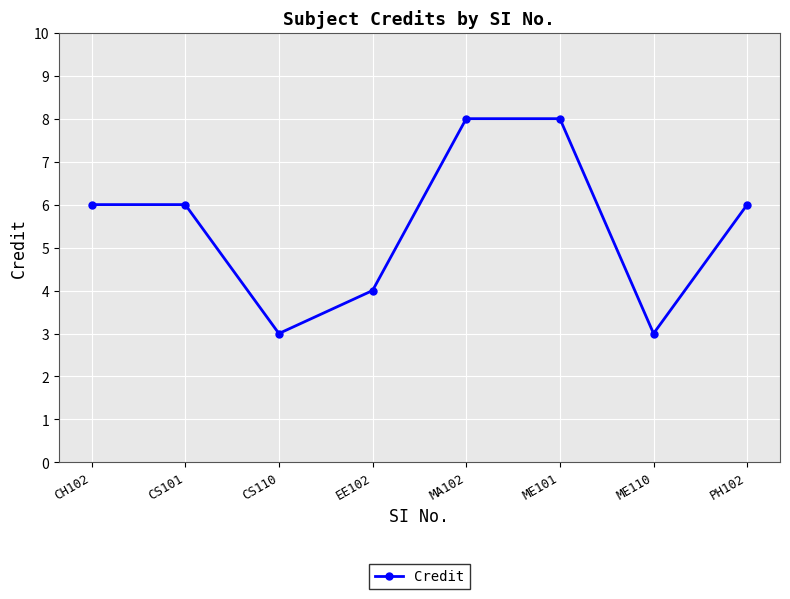

What position from the left is EE102?

4